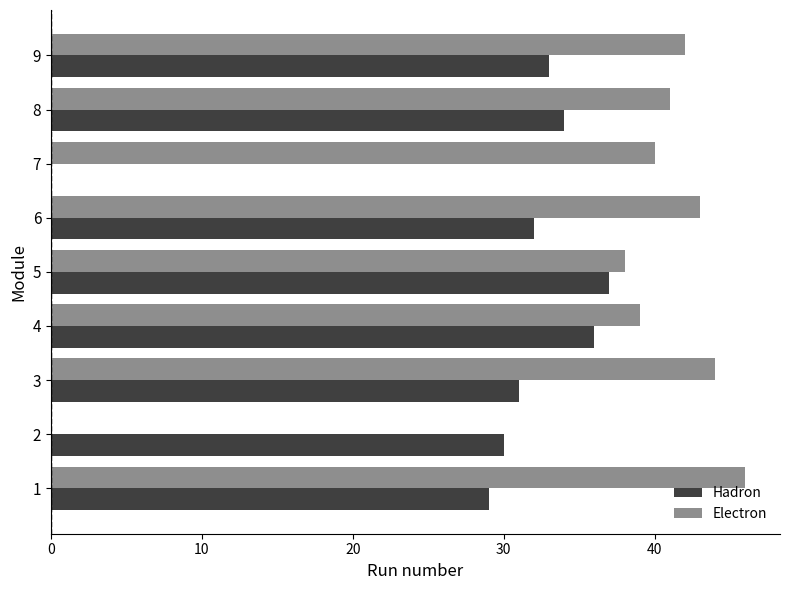

Between 6 and 7, which series saw the biggest shift?

Hadron